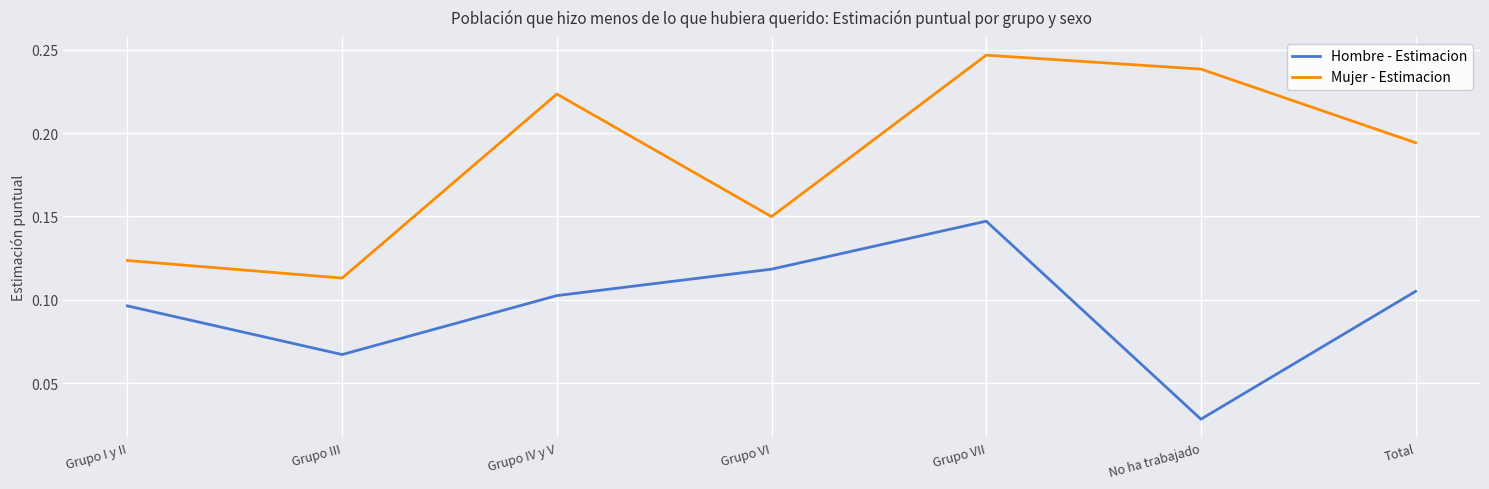

Is it true that Hombre - Estimacion equals 0.0 at Grupo VII?

False